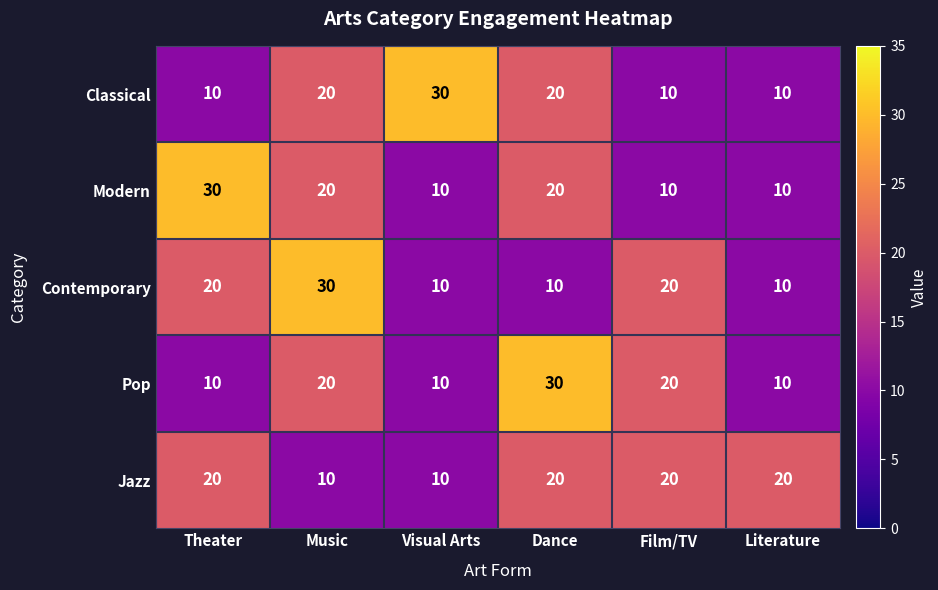

Is it true that Contemporary equals 14 at Visual Arts?

False